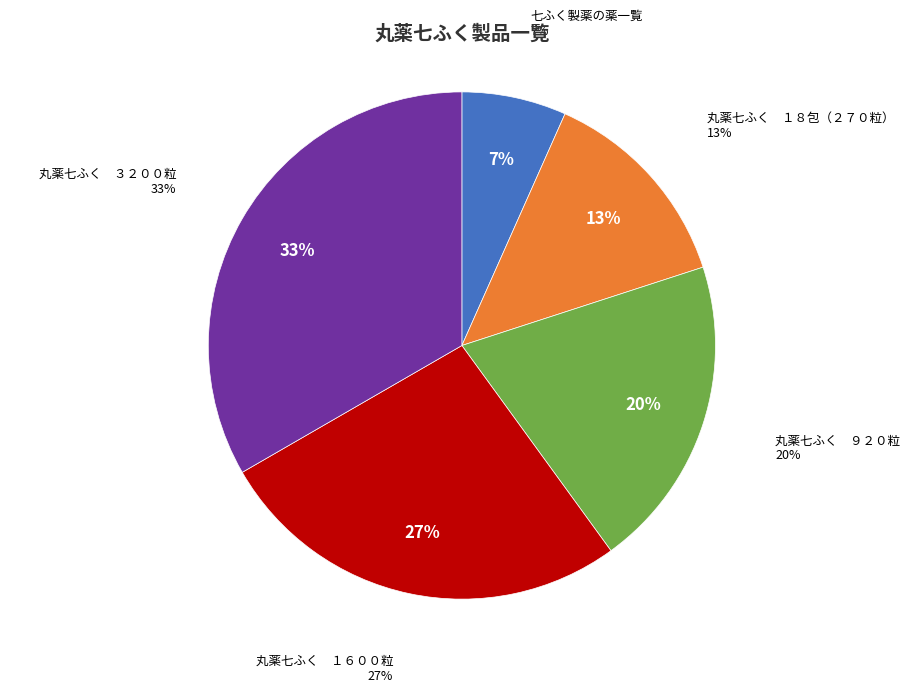

What percentage is the 丸薬七ふく　１６００粒 slice, to the nearest percent?

27%